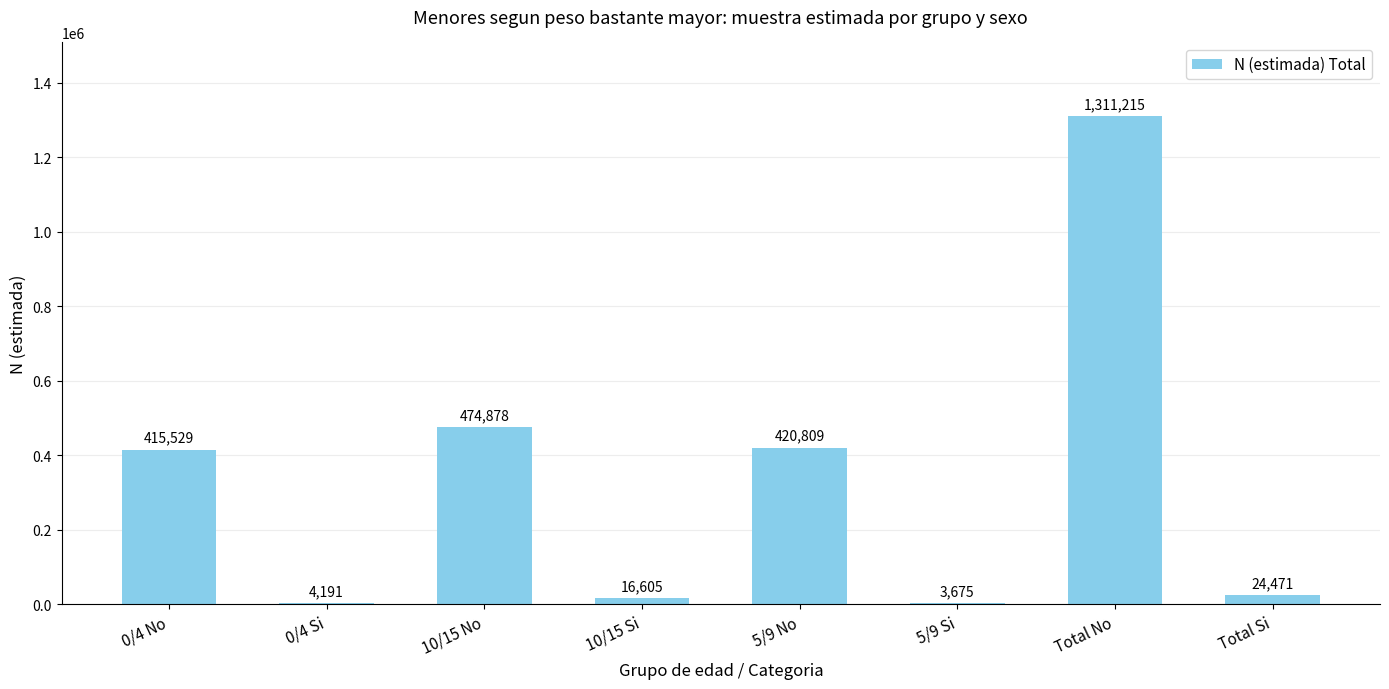

What value does the data have at 10/15 No, to the nearest 10?

474880